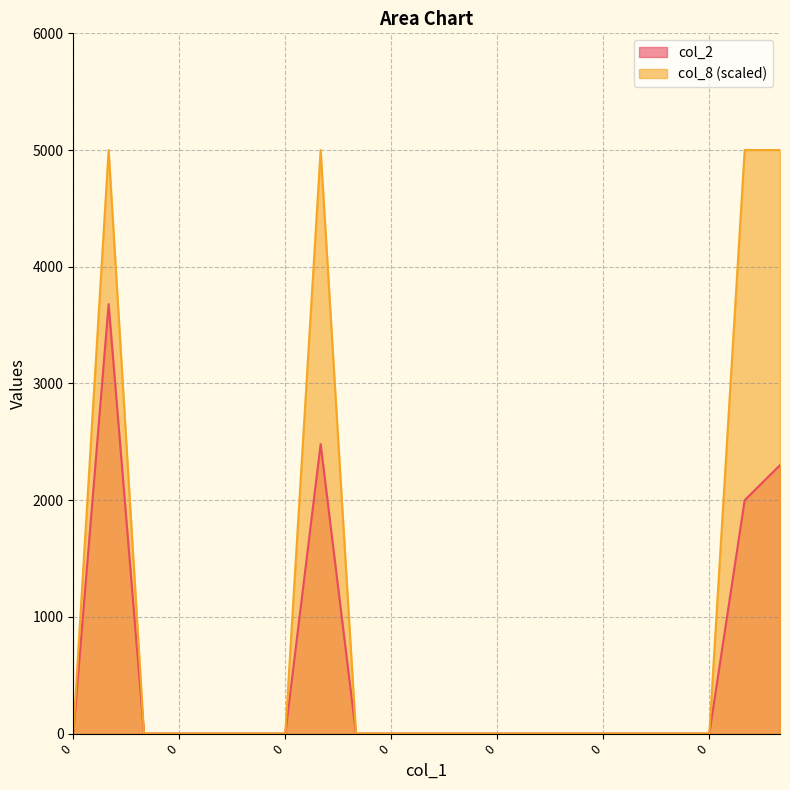

What is the average value of the col_8 series?

952